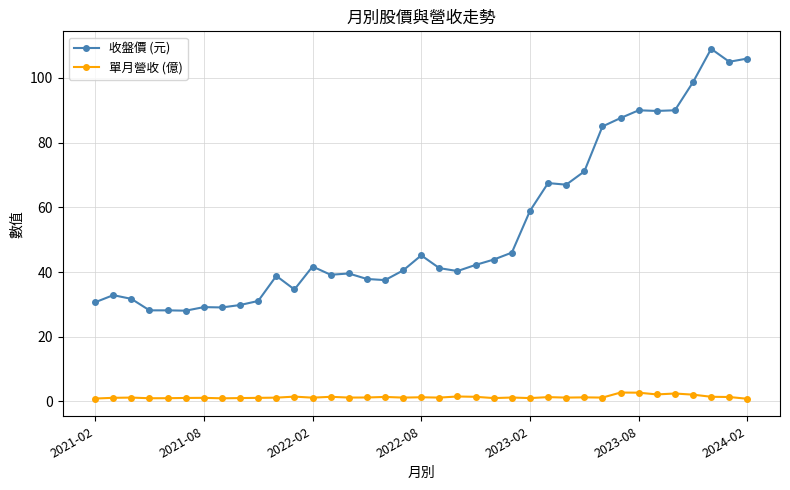

List the series in order of their peak value, lowest first.

單月營收 (億), 收盤價 (元)